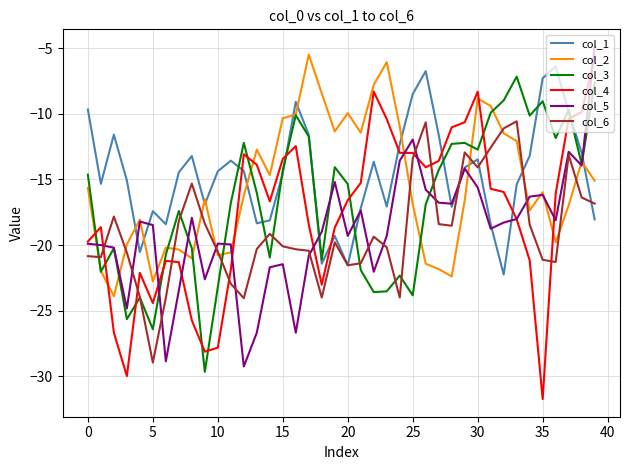

Which series has the largest total across all categories?

col_1